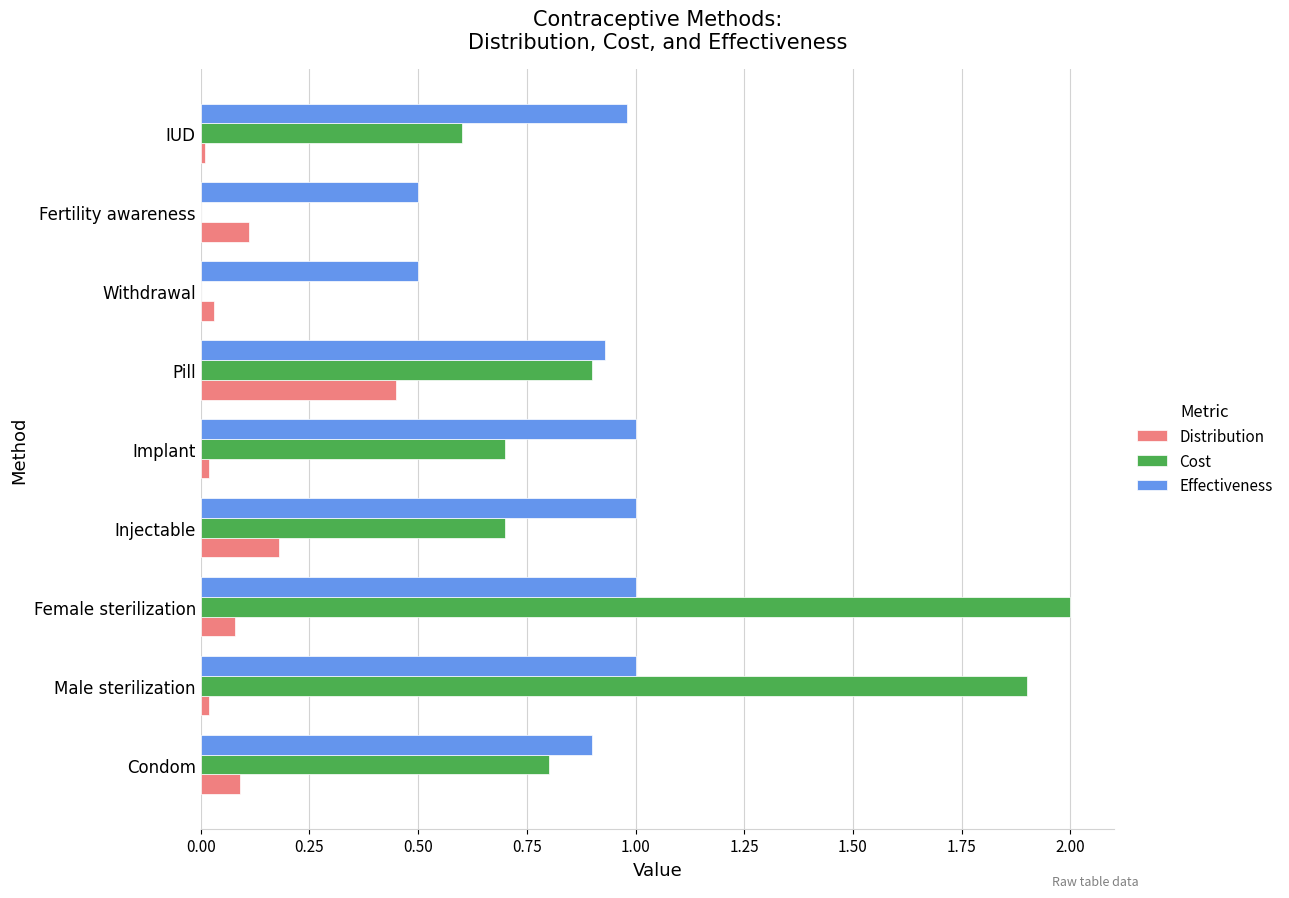

At which category is the sum across all series the highest?

Female sterilization